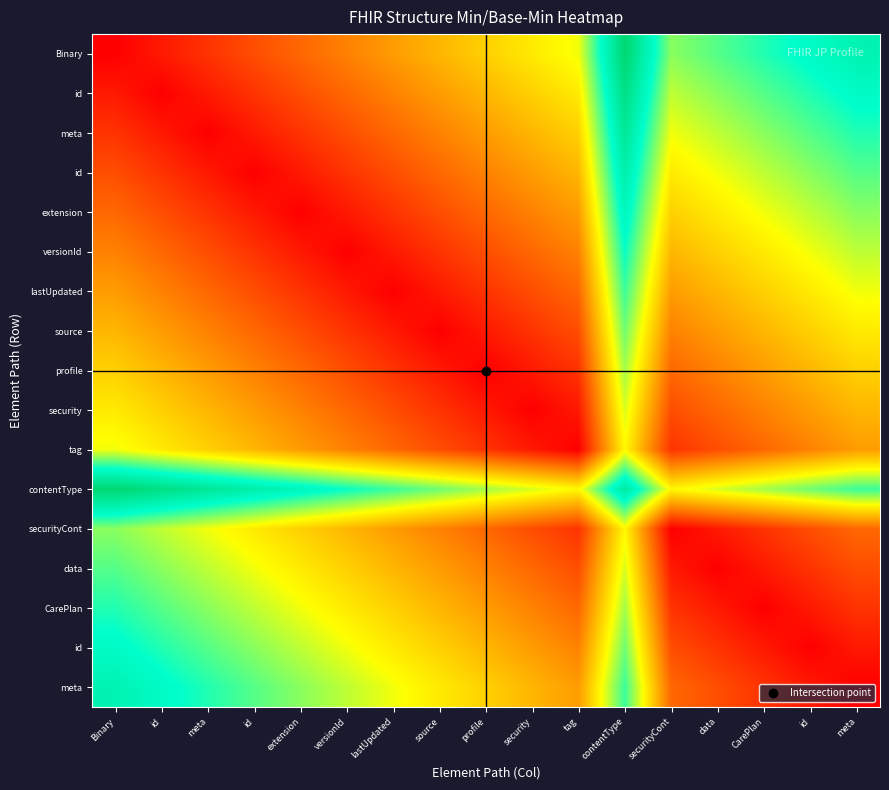

What is the total value across all series at extension?

4.9